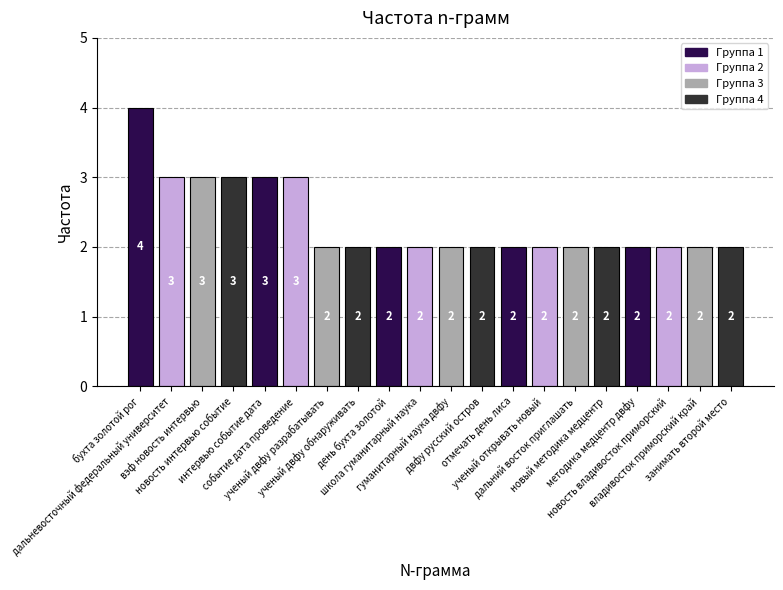

What is the maximum value shown in the chart?

4